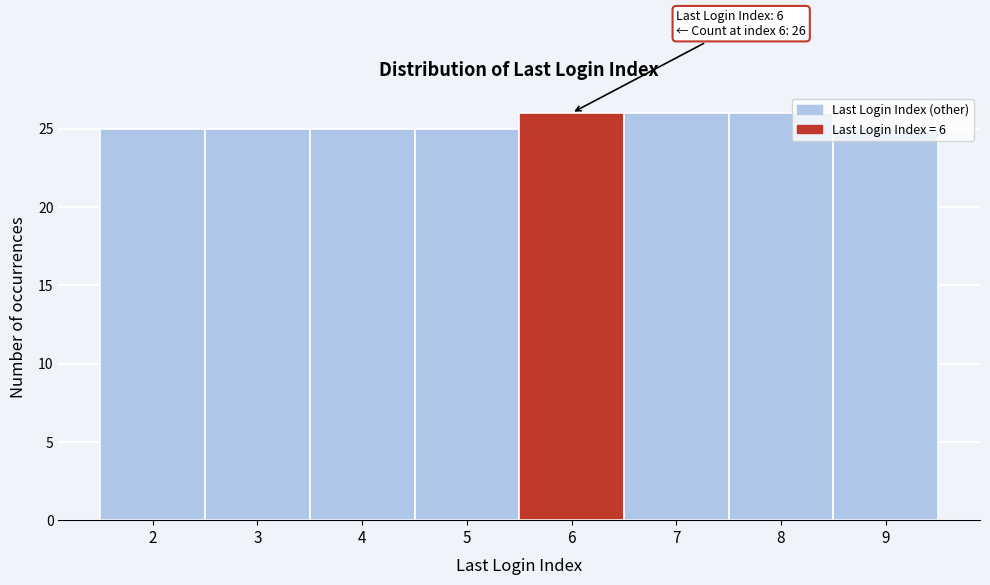

Approximately how many times larger is the value at 5 compared to 3?

1.0